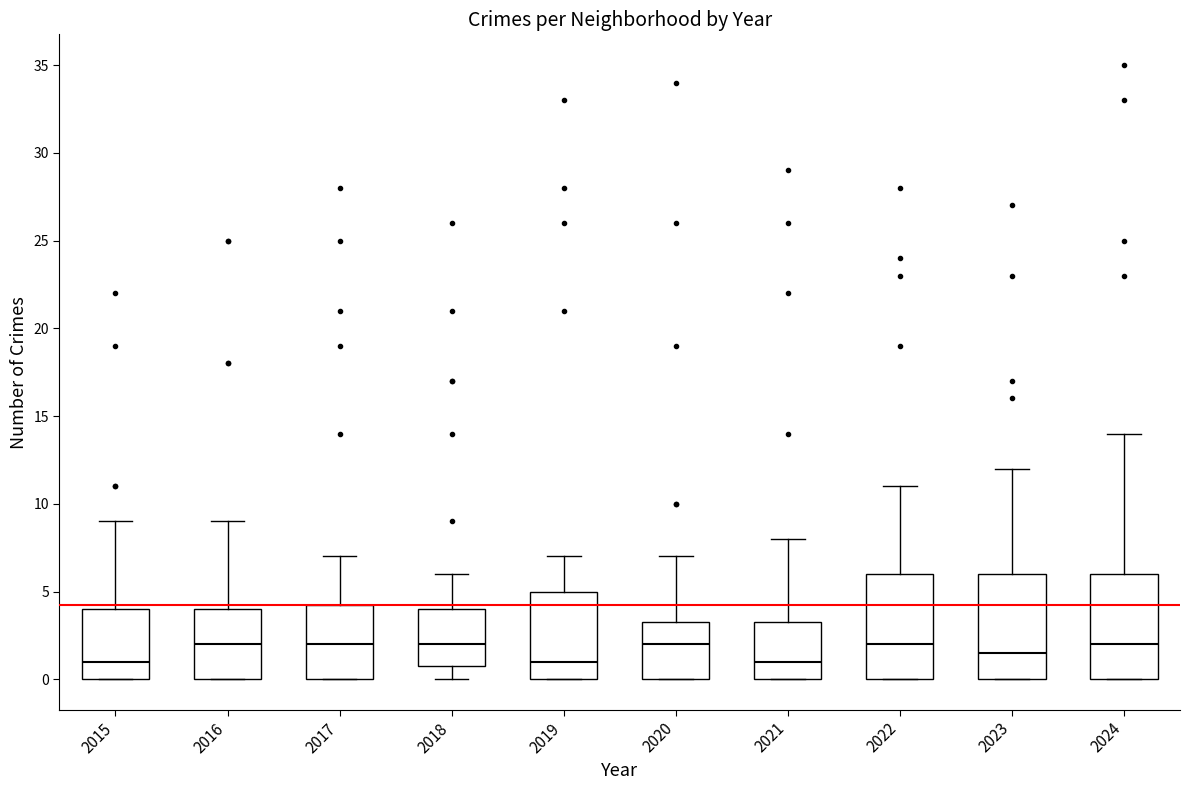

Reading left to right, read every box against the y-axis: the position of its median line, the range the box covers, and the ends of its whiskers. The values are not printed on the chart, so give them approximately, as read against the axis.

2015: median 1.0, box 0.0 to 4.0, whiskers 0.0 to 9.0
2016: median 2.0, box 0.0 to 4.0, whiskers 0.0 to 9.0
2017: median 2.0, box 0.0 to 4.5, whiskers 0.0 to 7.0
2018: median 2.0, box 1.0 to 4.0, whiskers 0.0 to 6.0
2019: median 1.0, box 0.0 to 5.0, whiskers 0.0 to 7.0
2020: median 2.0, box 0.0 to 3.5, whiskers 0.0 to 7.0
2021: median 1.0, box 0.0 to 3.5, whiskers 0.0 to 8.0
2022: median 2.0, box 0.0 to 6.0, whiskers 0.0 to 11.0
2023: median 1.5, box 0.0 to 6.0, whiskers 0.0 to 12.0
2024: median 2.0, box 0.0 to 6.0, whiskers 0.0 to 14.0